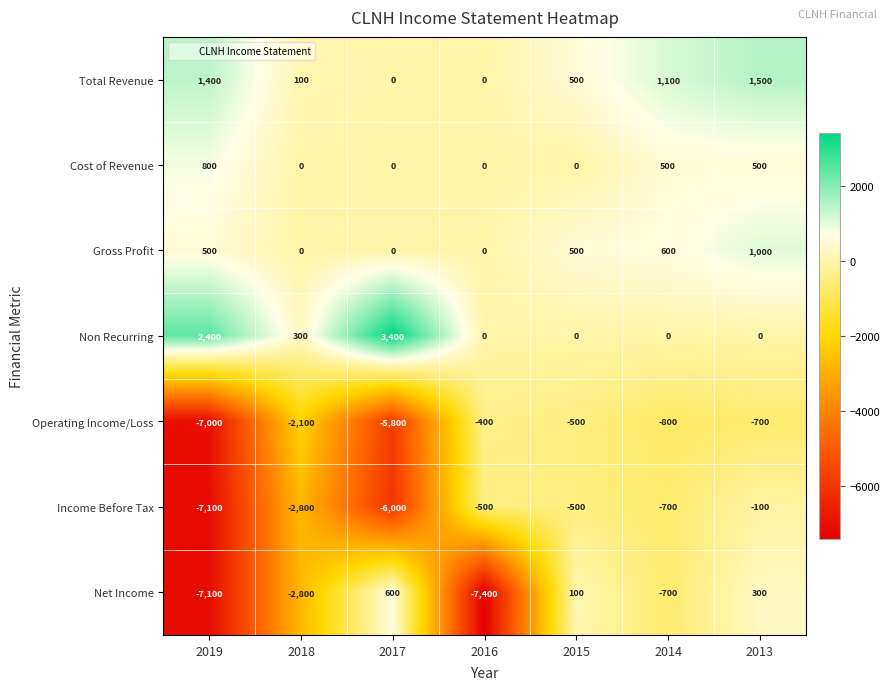

Where does the Net Income series first go above -700?

2017